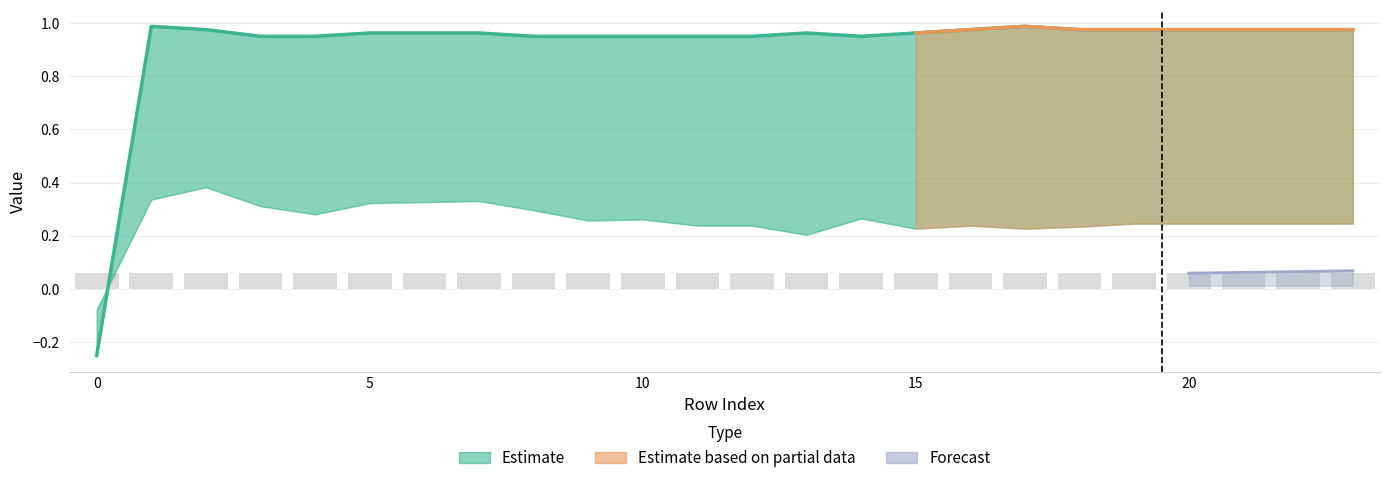

Count the number of values greater than 0.

23